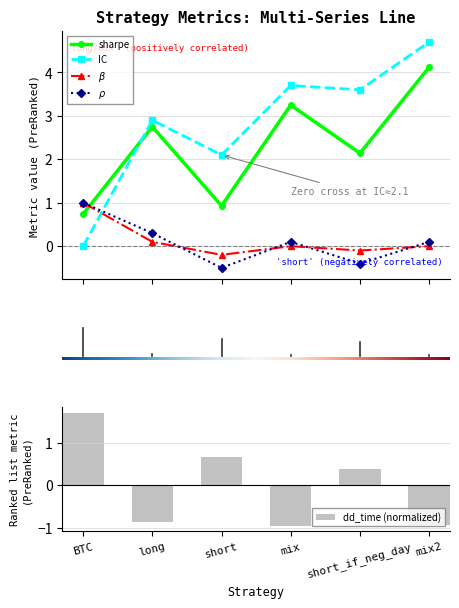

Where does the IC series first go above 3?

mix